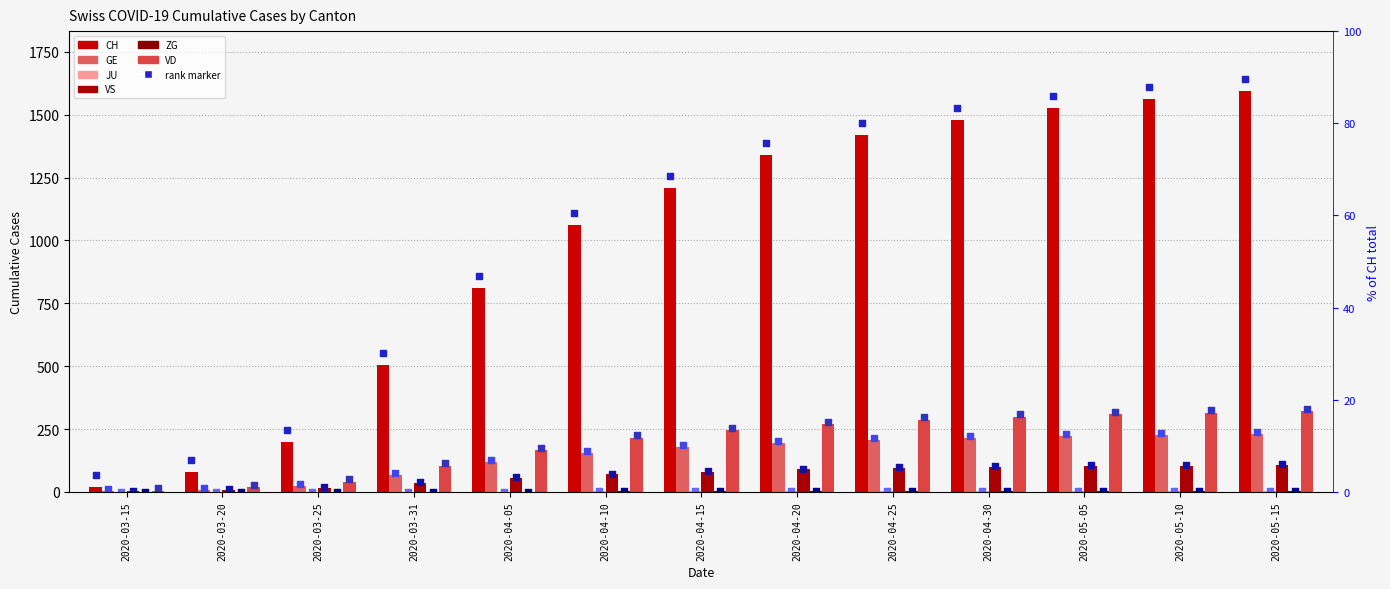

Which series has the largest Y range (max minus min)?

CH